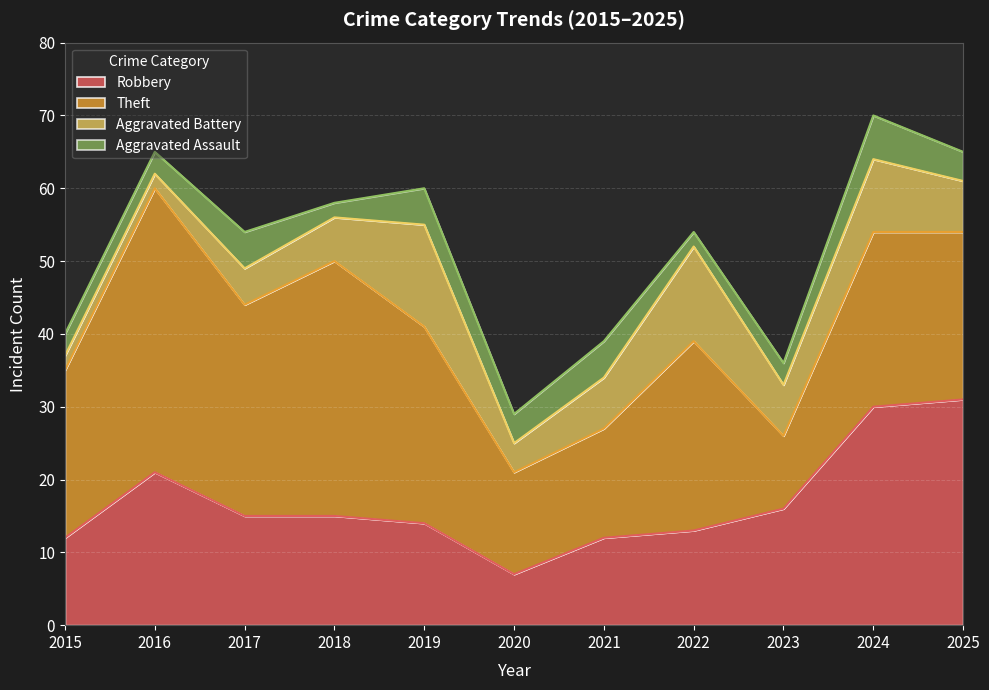

At how many categories does at least one series exceed 26?

6